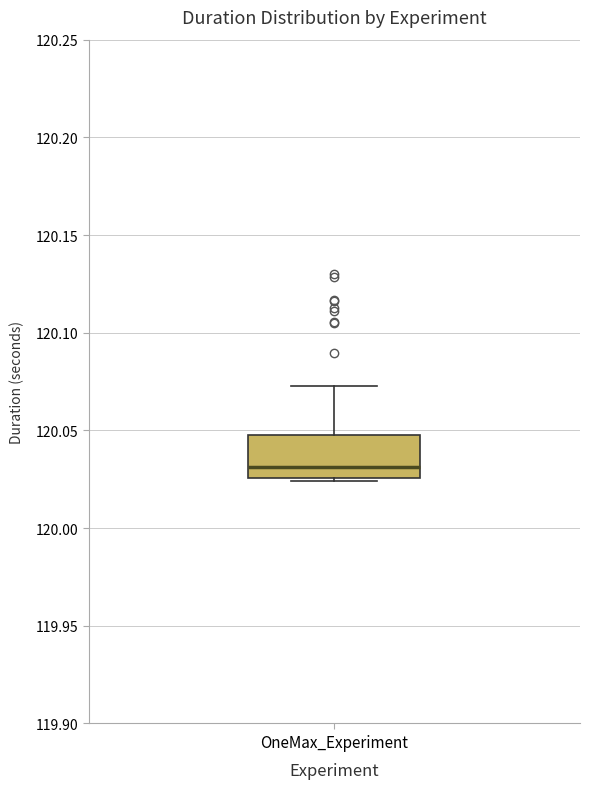

Read this box plot against the y-axis: the position of the median line, the range covered by the box, and the ends of both whiskers. The values are not printed on the chart, so give them approximately, as read against the axis.

median 120.030, box 120.025 to 120.050, whiskers 120.025 (just below the box's lower edge) to 120.075